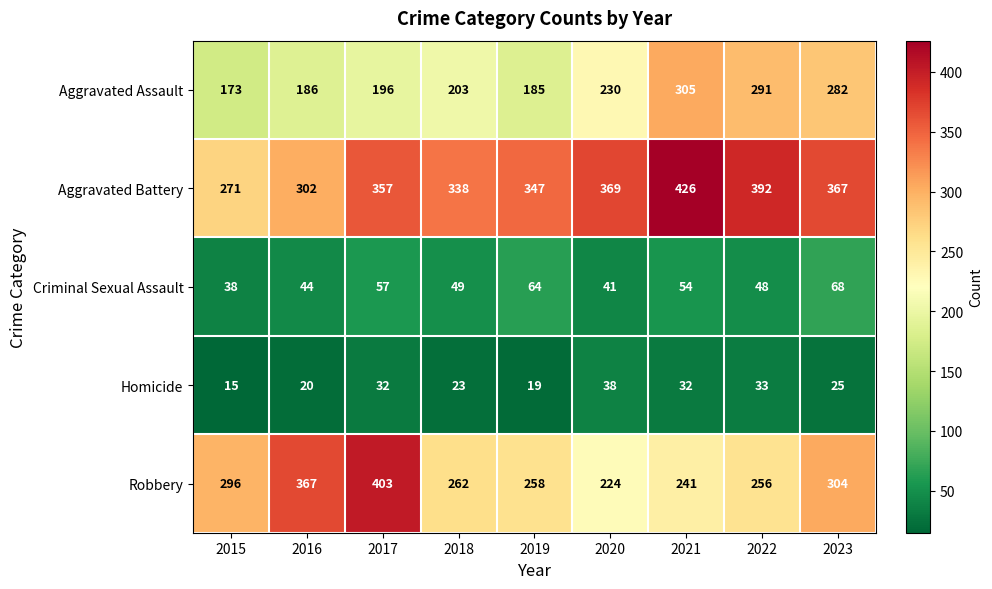

Rank the series by their maximum value, from lowest to highest.

Homicide, Criminal Sexual Assault, Aggravated Assault, Robbery, Aggravated Battery